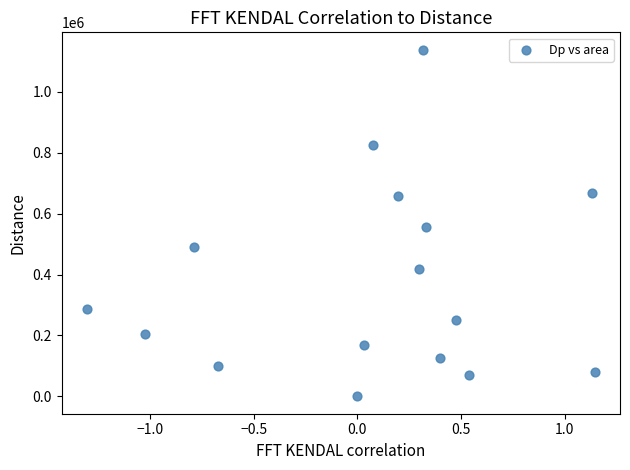

What is the range of Y values (max minus min)?

1138750